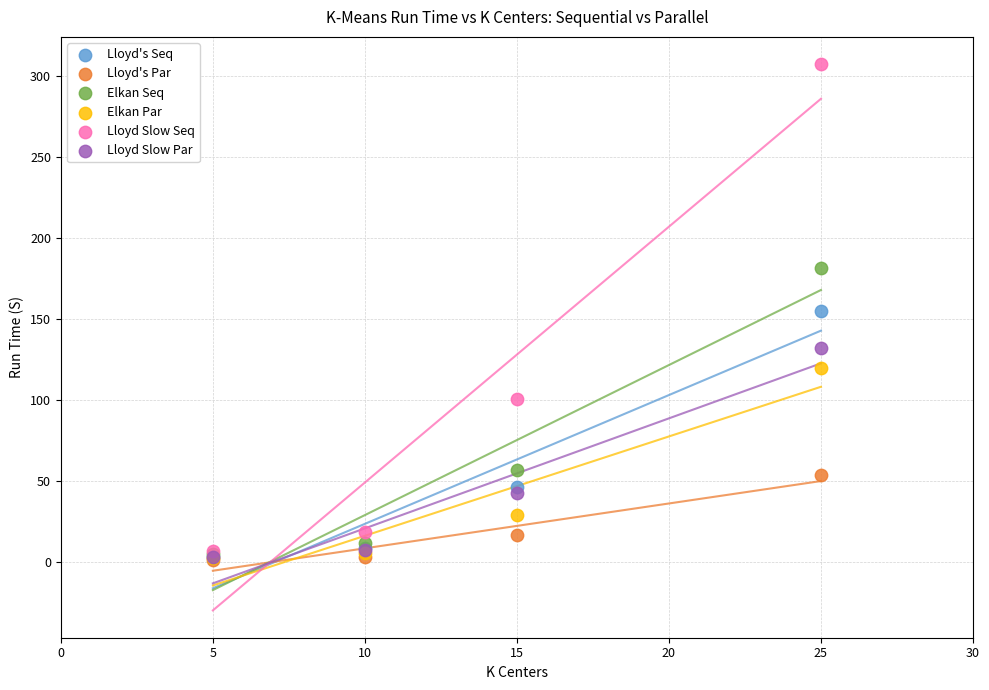

In the Elkan Seq series, what Y value is closest to 93?

56.6